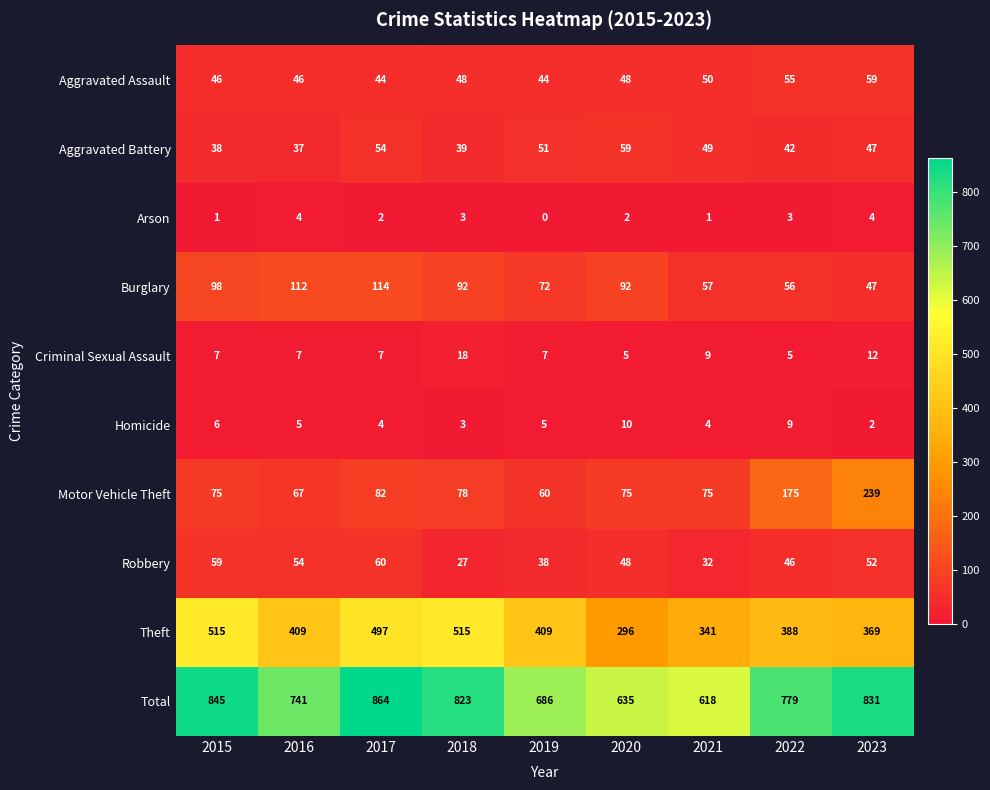

Read the Total value at 2018, to the nearest 50.

800